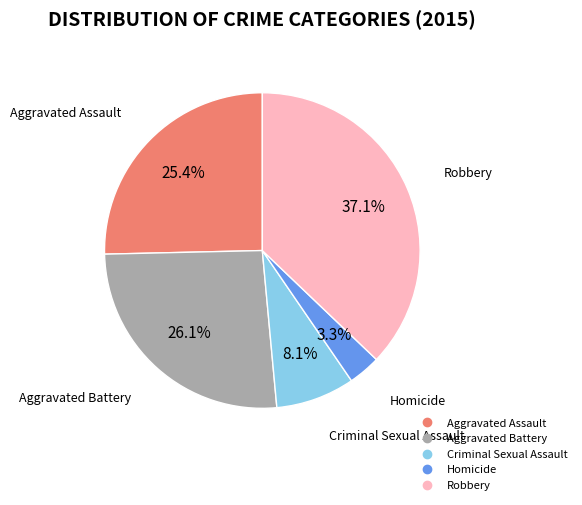

To the nearest percent, what is the difference between the Aggravated Battery and Robbery slice percentages?

11%